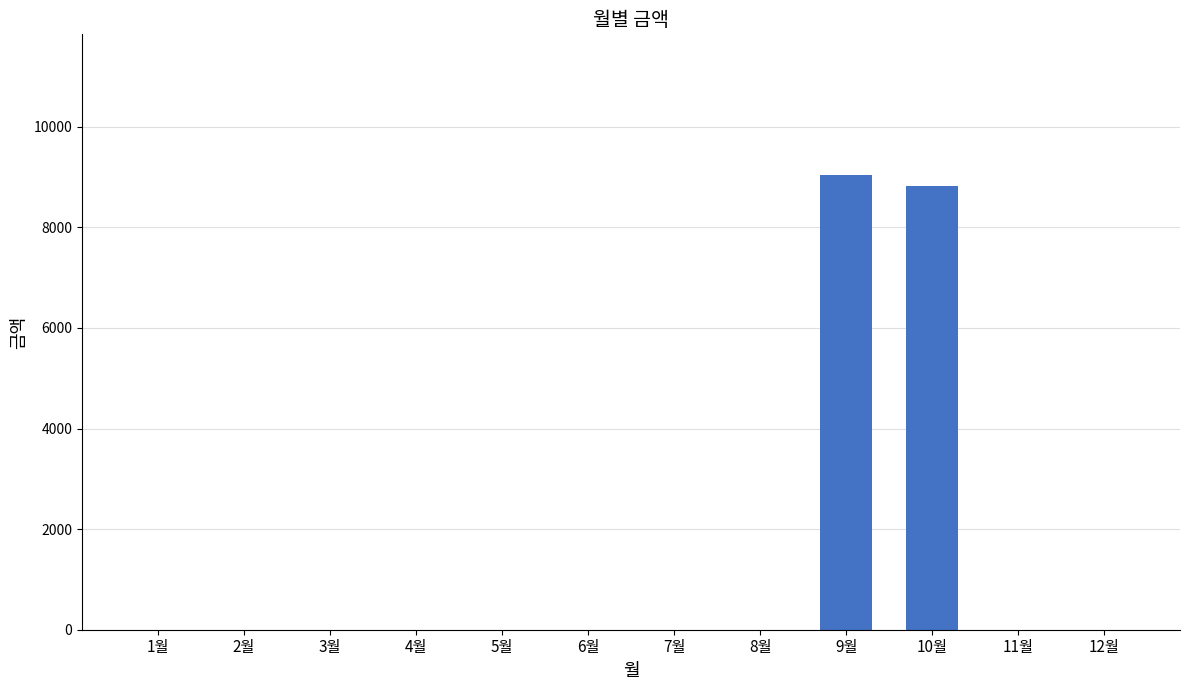

What is the change in value from 5월 to 10월?

+8830